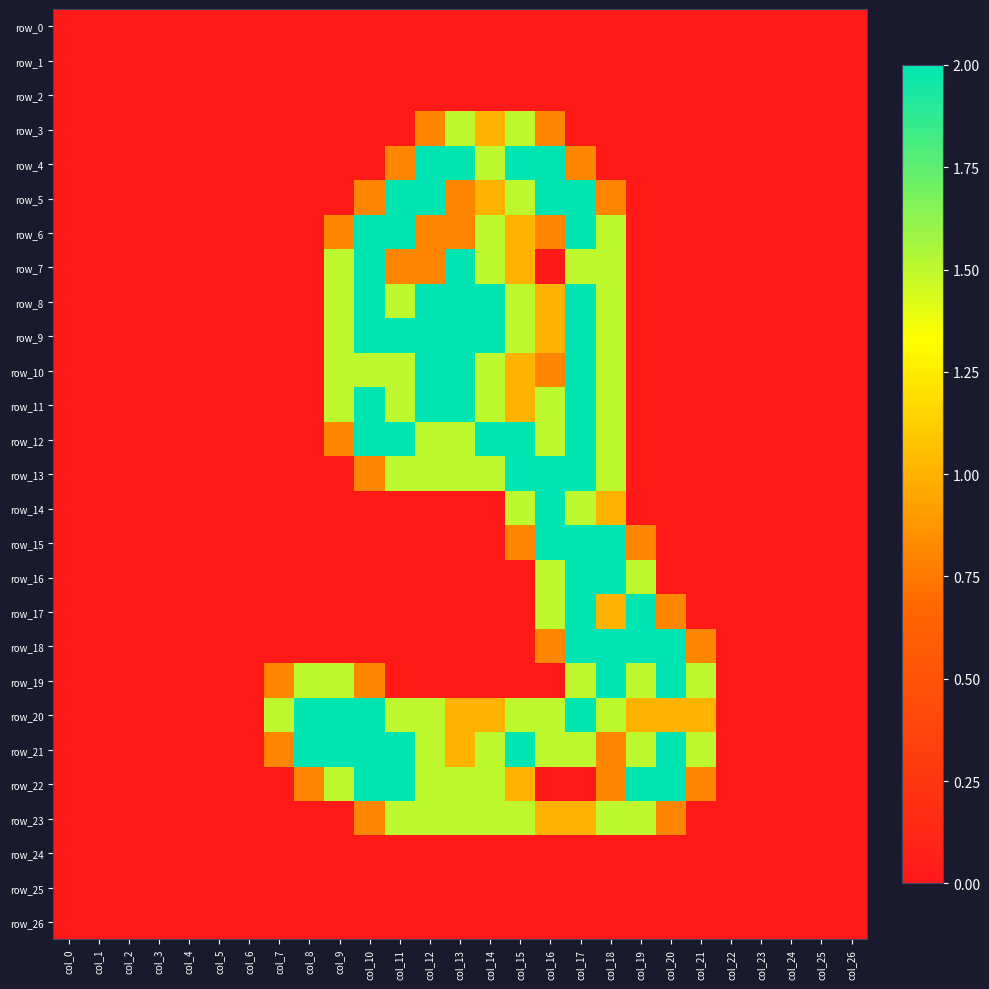

What is the maximum value for row_17?

2.0